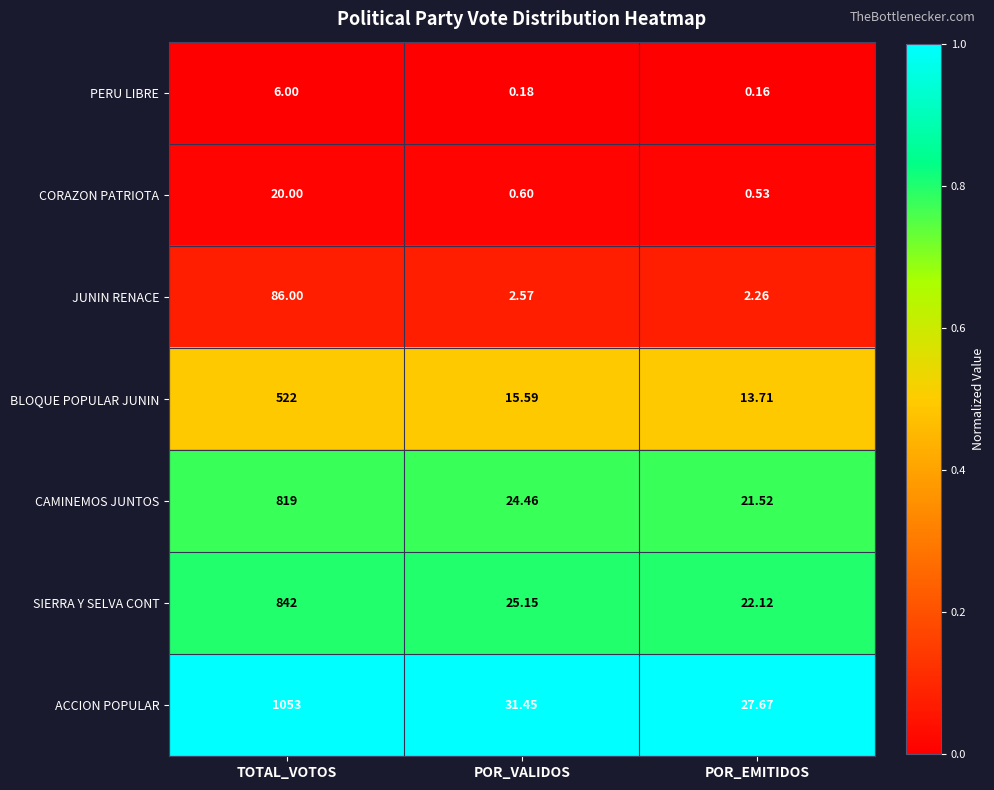

What is the difference between the highest and lowest values at TOTAL_VOTOS?

1047.0